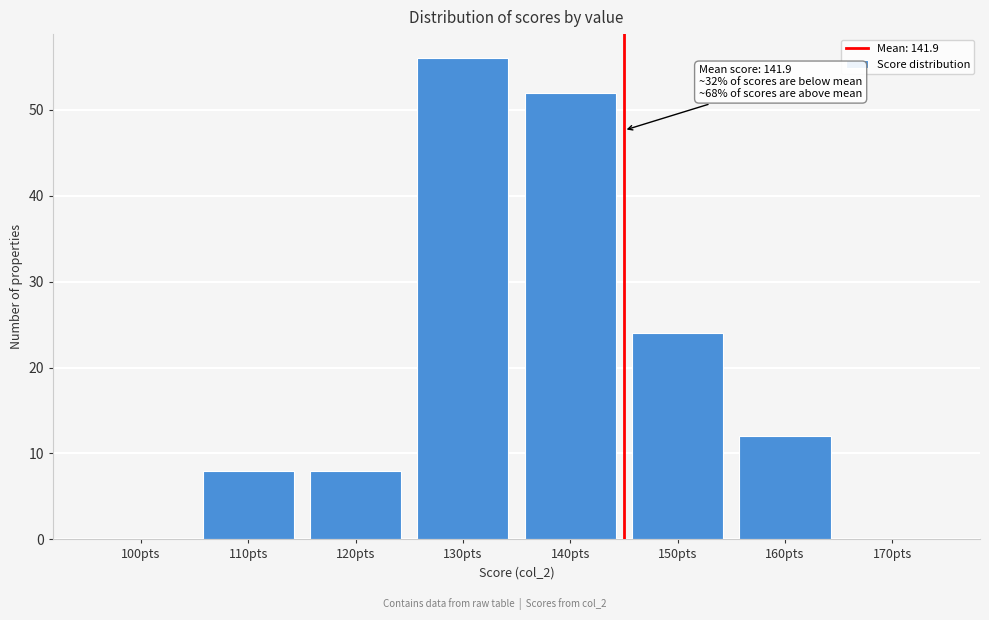

Reading left to right, transcribe all the data shown in this chart.

100pts=0	110pts=8	120pts=8	130pts=56	140pts=52	150pts=24	160pts=12	170pts=0